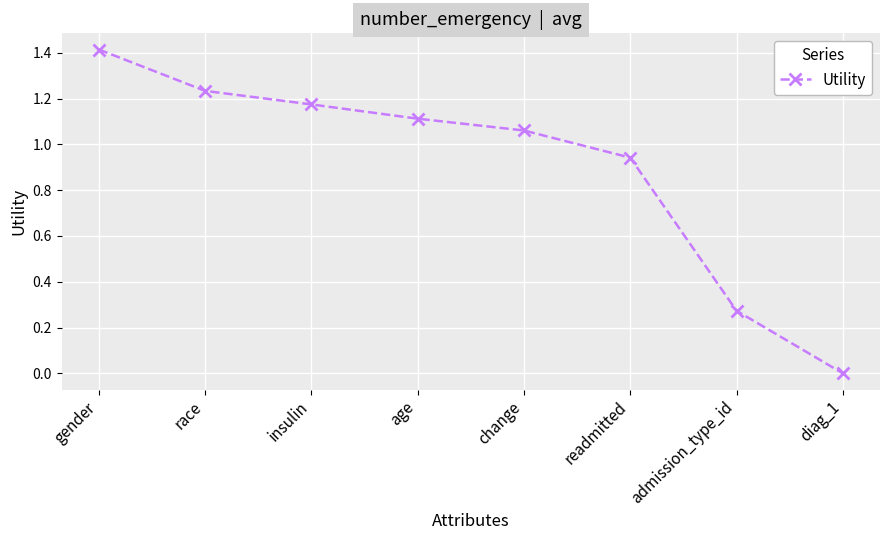

How many values are below 1?

3